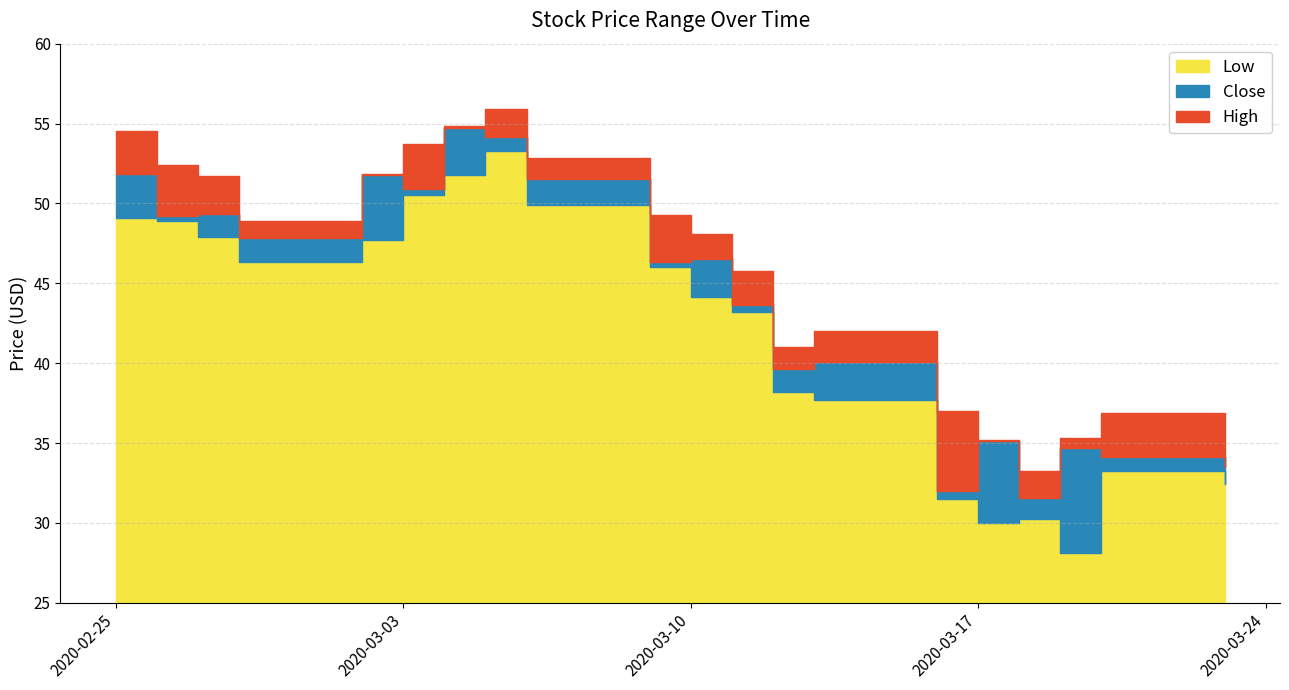

What is the label of the 8th point from the left?

2020-03-05